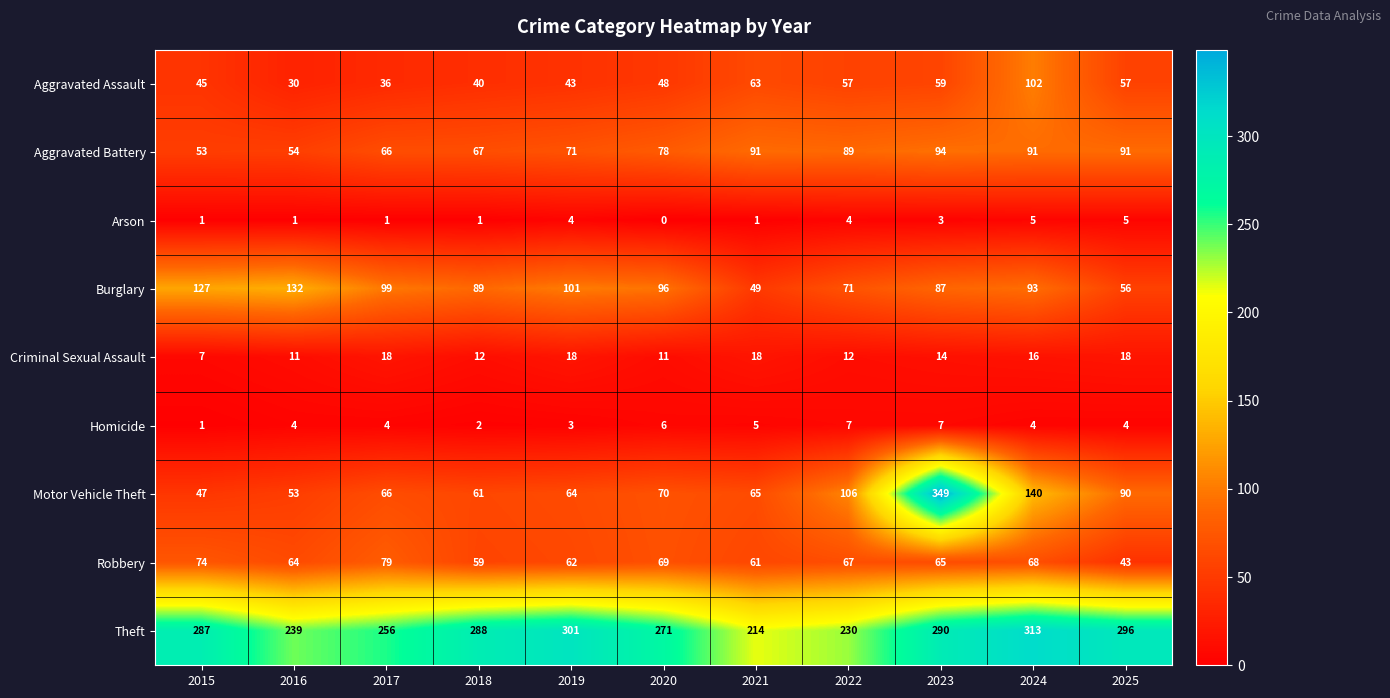

How many Homicide values are between 3 and 6?

7